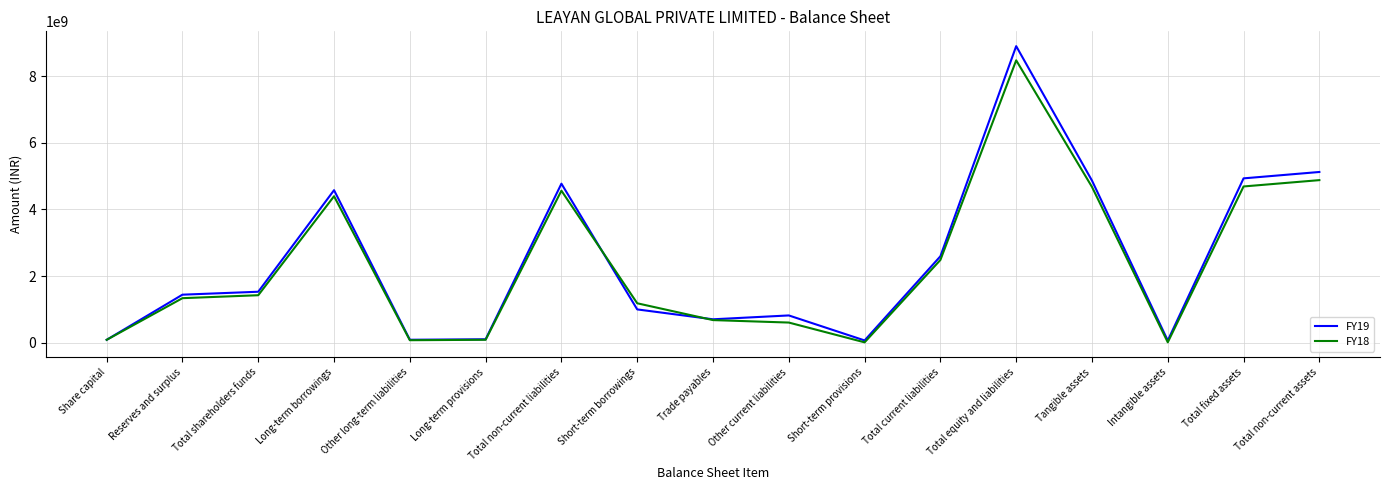

True or false: FY19 has a value of 4865213139 at Tangible assets.

True